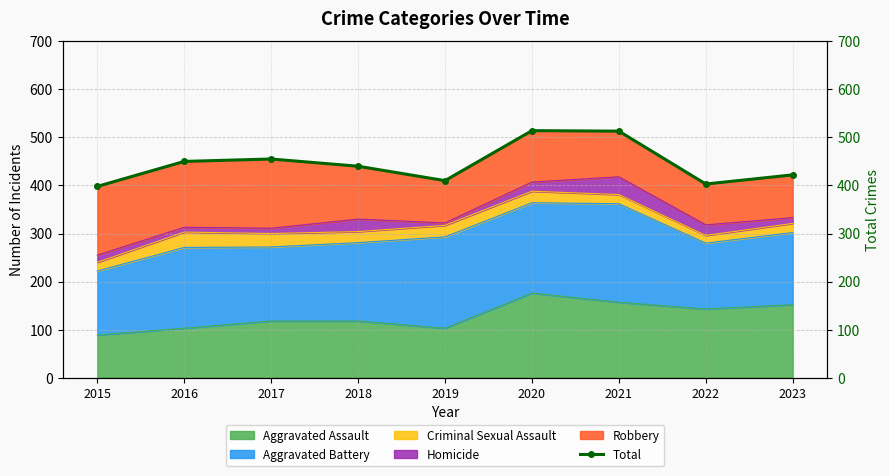

Reading left to right, what are all the values shown in this chart?

398	450	455	440	410	514	513	403	422